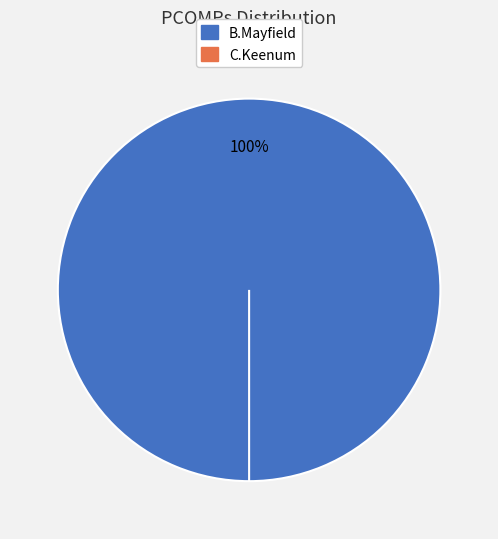

The B.Mayfield slice represents 87% of the pie. True or false?

False